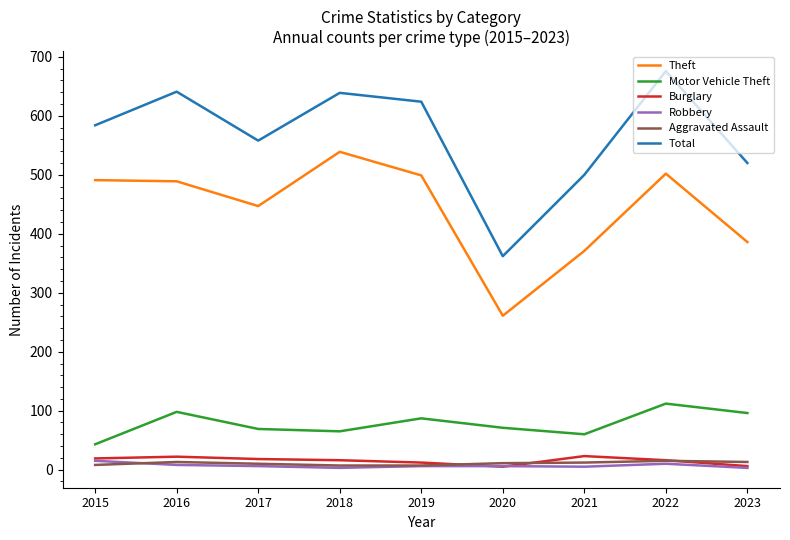

Is the value of Burglary at 2016 greater than the value of Motor Vehicle Theft at 2023?

No